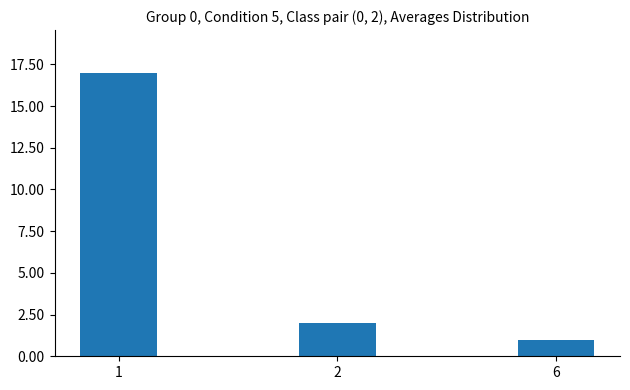

Reading left to right, transcribe all the data shown in this chart.

1=17	2=2	6=1